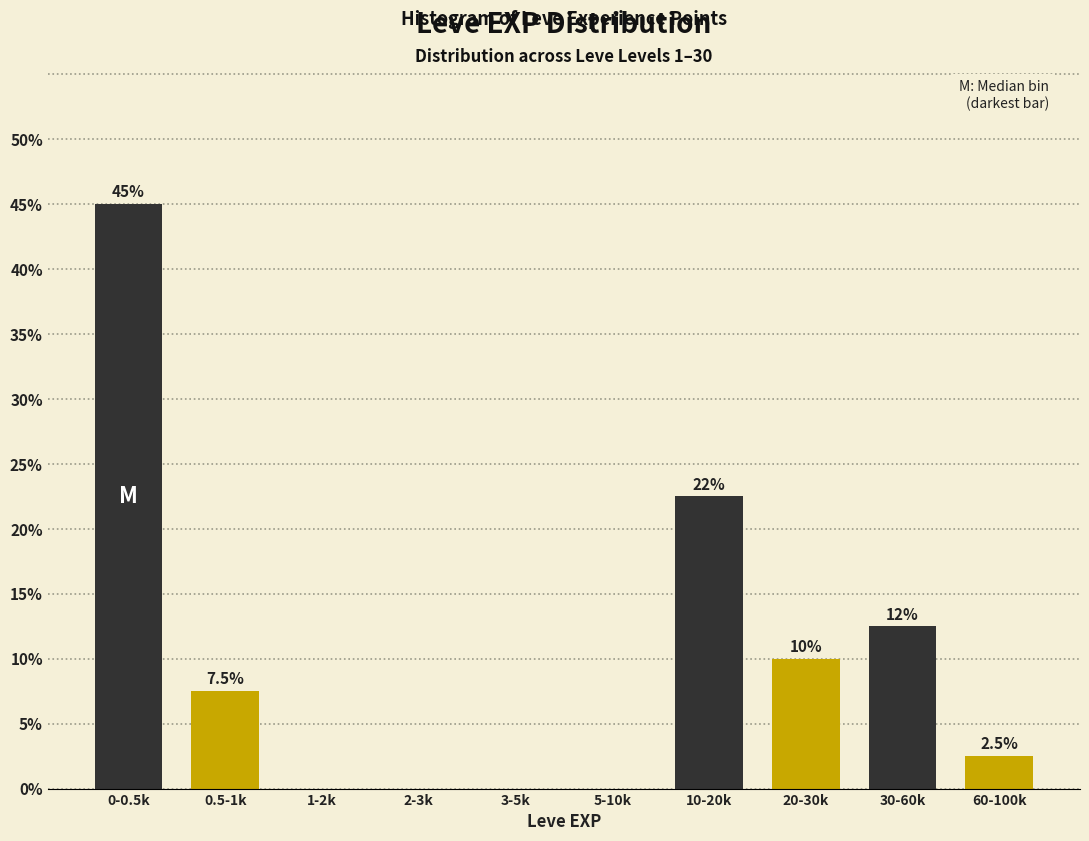

Reading left to right, list all the values displayed in this chart.

0-0.5k=45.0	0.5-1k=7.5	1-2k=0.0	2-3k=0.0	3-5k=0.0	5-10k=0.0	10-20k=22.5	20-30k=10.0	30-60k=12.5	60-100k=2.5